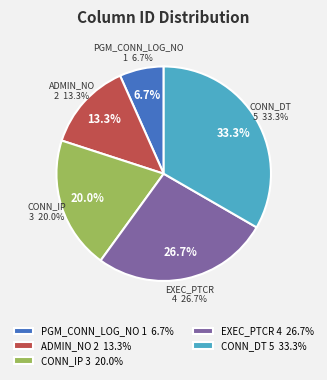

What is the smallest slice in the pie chart?

PGM_CONN_LOG_NO